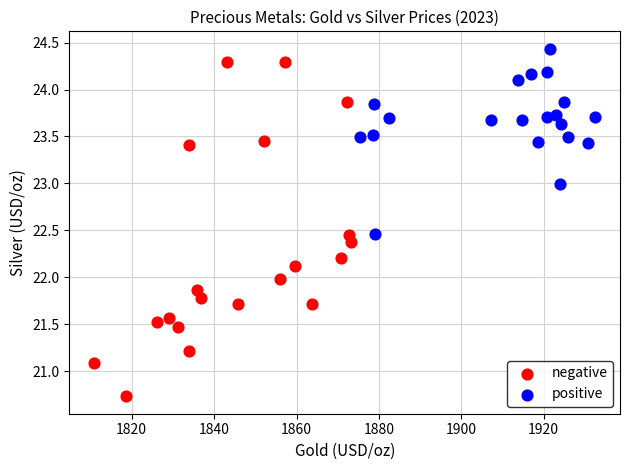

Which series has the largest Y range (max minus min)?

negative